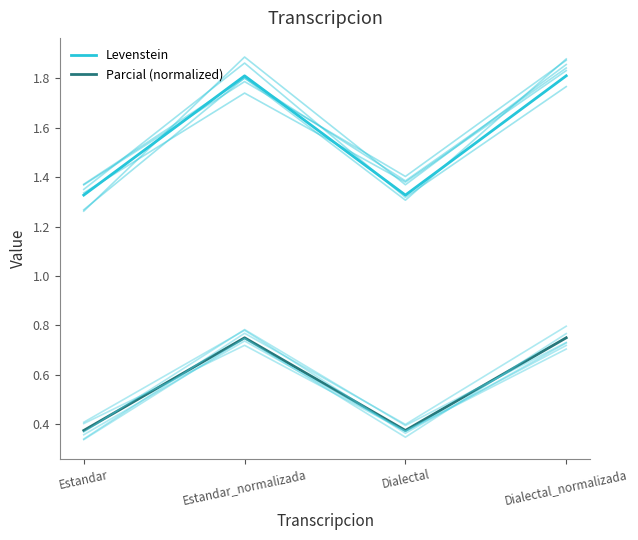

The Levenstein series shows 2.3 at Dialectal. True or false?

False